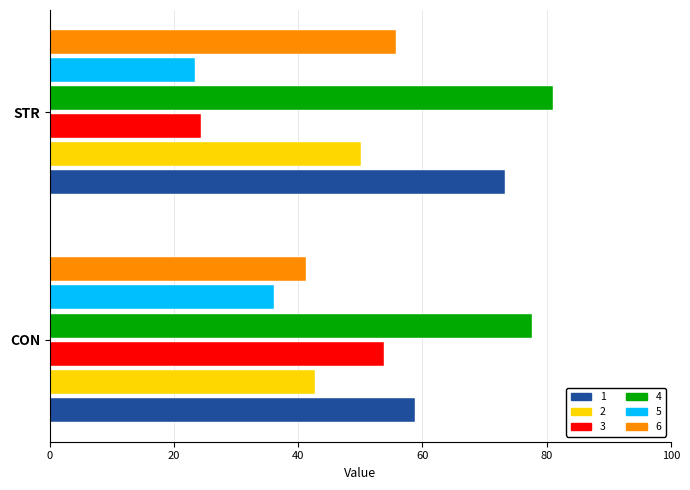

Rank the categories by 2 value from lowest to highest.

CON, STR